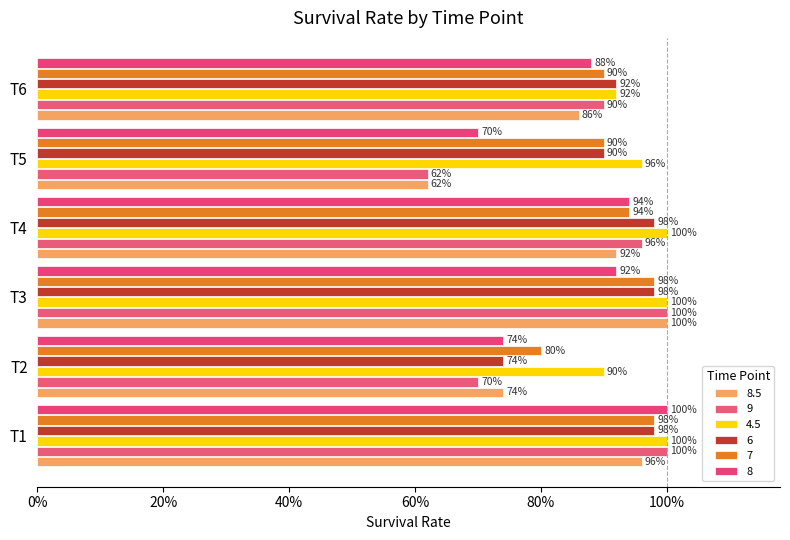

Rank the series at T4 from highest to lowest value.

4.5, 6, 9, 7, 8, 8.5